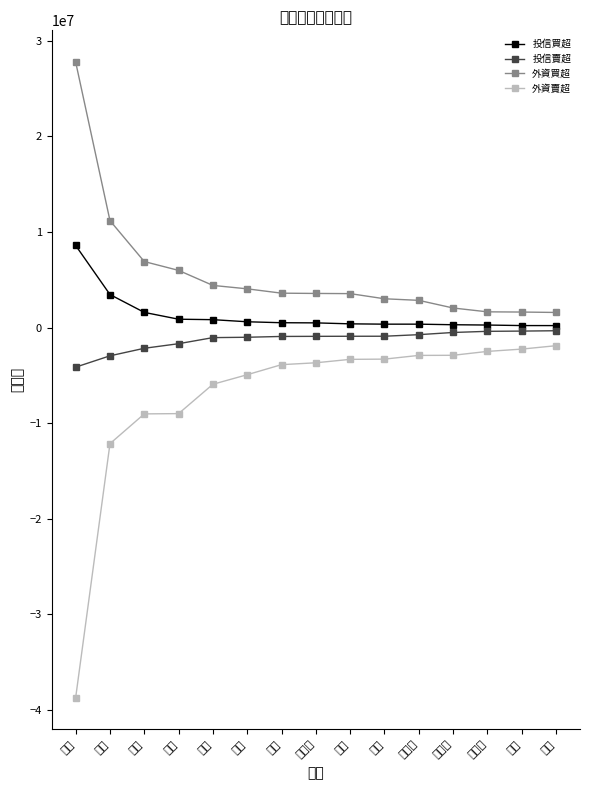

True or false: 外資買超 has more than 2 interior local peaks.

False